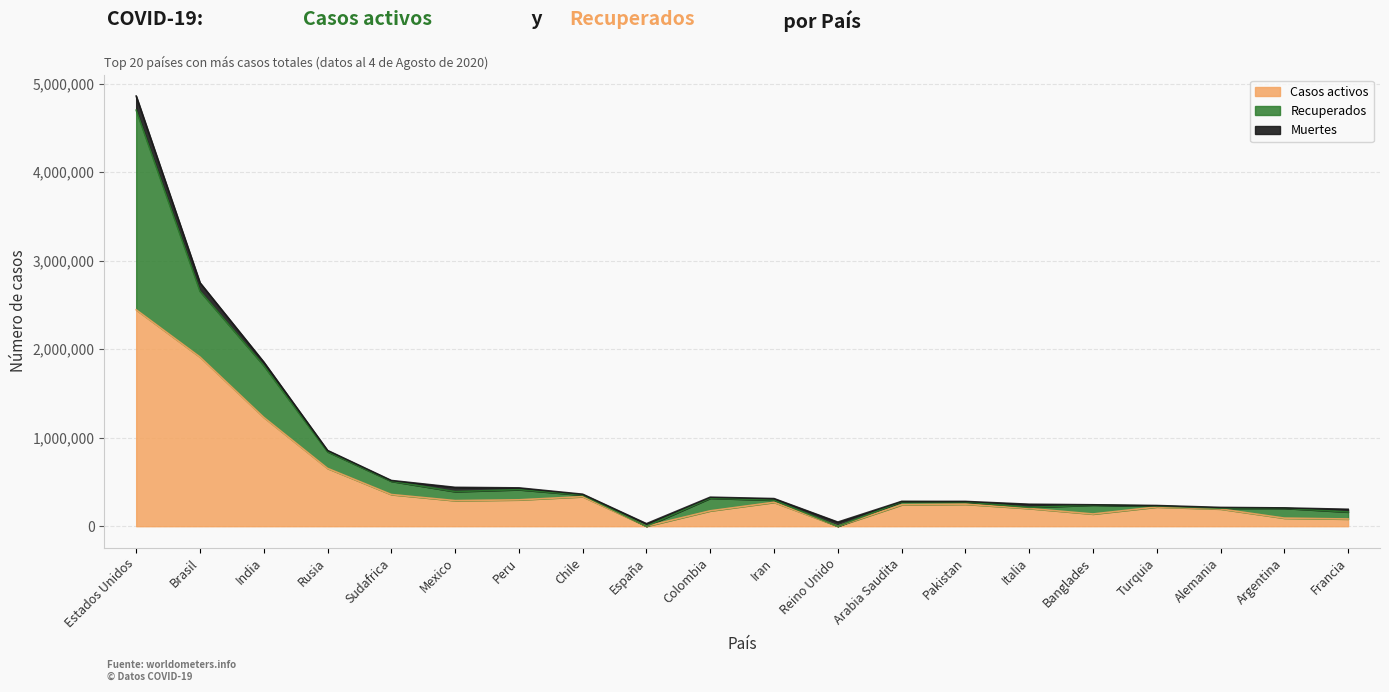

Reading left to right, transcribe all the data shown in this chart.

Casos activos: Estados Unidos=2445854	Brasil=1912319	India=1230440	Rusia=653593	Sudafrica=358037	Mexico=289394	Peru=298091	Chile=333976	España=0	Colombia=173727	Iran=270228	Reino Unido=0	Arabia Saudita=242055	Pakistan=248873	Italia=200589	Banglades=137905	Turquia=217497	Alemania=194700	Argentina=91302	Francia=81500
Recuperados: Estados Unidos=2256801	Brasil=744644	India=585920	Rusia=188464	Sudafrica=150286	Mexico=101906	Peru=115198	Chile=17810	España=0	Colombia=143106	Iran=24402	Reino Unido=0	Arabia Saudita=35089	Pakistan=25172	Italia=12474	Banglades=101013	Turquia=10607	Alemania=8388	Argentina=111628	Francia=79501
Muertes: Estados Unidos=158907	Brasil=94702	India=38971	Rusia=14207	Sudafrica=8539	Mexico=47746	Peru=19811	Chile=9707	España=28472	Colombia=11017	Iran=17405	Reino Unido=46210	Arabia Saudita=2949	Pakistan=5984	Italia=35166	Banglades=3184	Turquia=5747	Alemania=9232	Argentina=3813	Francia=30294